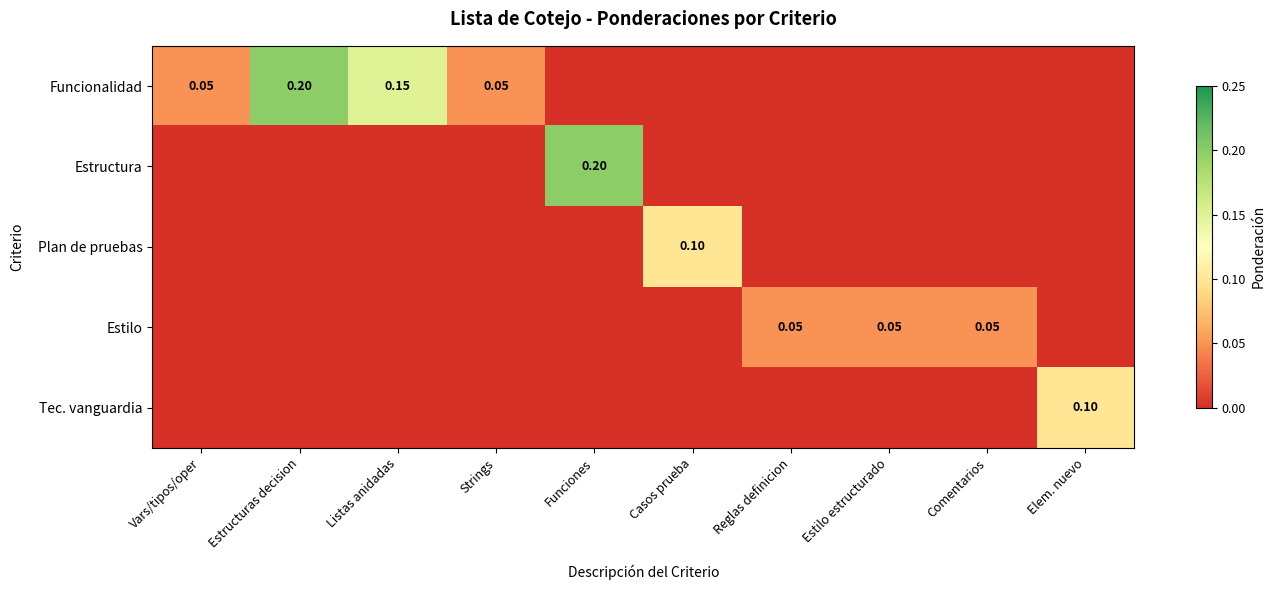

List the series in order of their peak value, lowest first.

Estilo, Plan de pruebas, Tec. vanguardia, Funcionalidad, Estructura